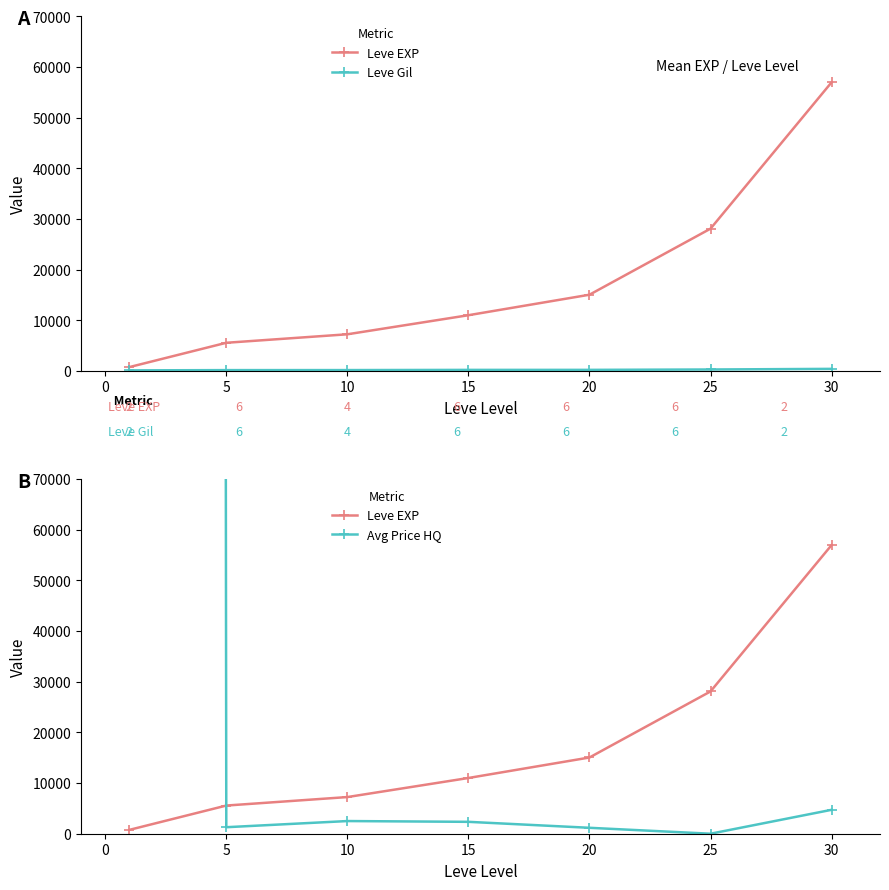

After their last crossing, which series has the higher values: Leve EXP or Avg Price HQ?

Leve EXP